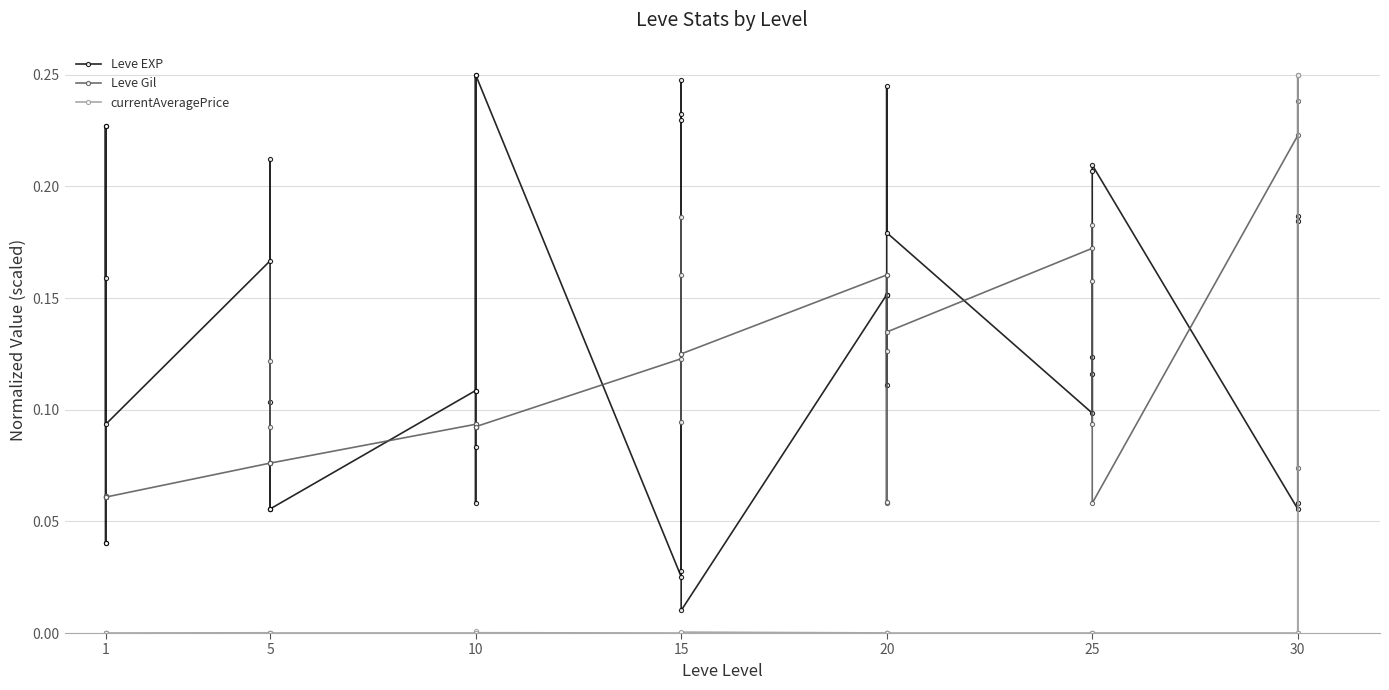

What is the difference between the maximum and minimum values in the Leve EXP series?

0.2